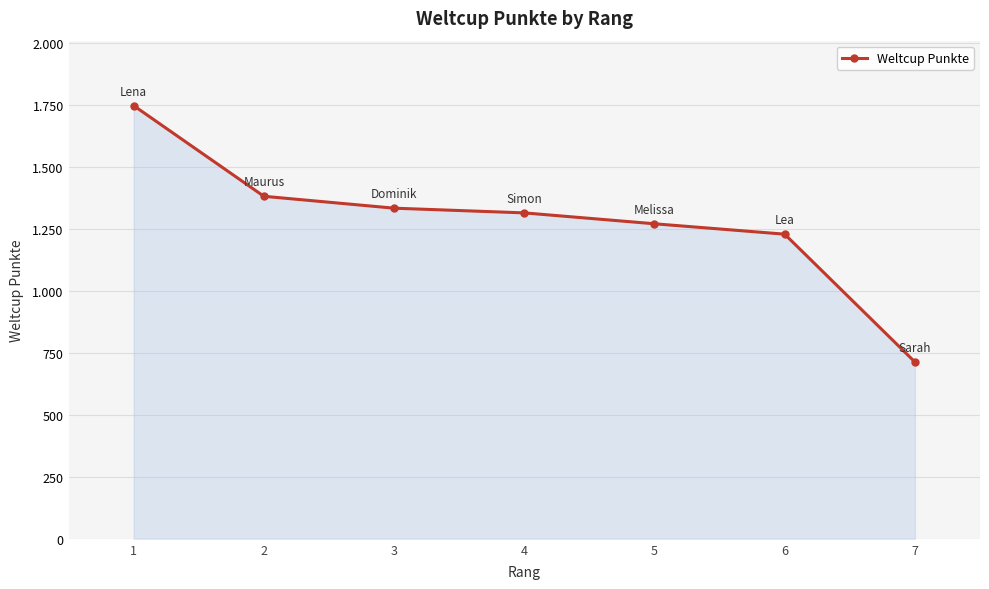

Does the chart have visible grid lines?

Yes